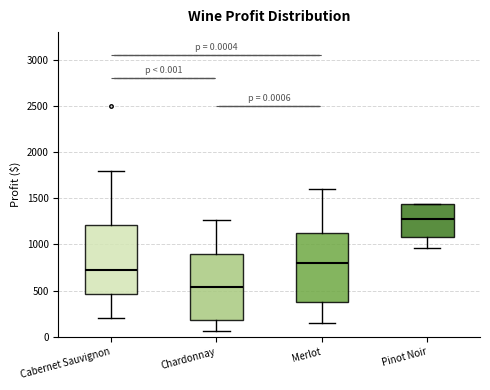

Which box's median line is the lowest?

Chardonnay